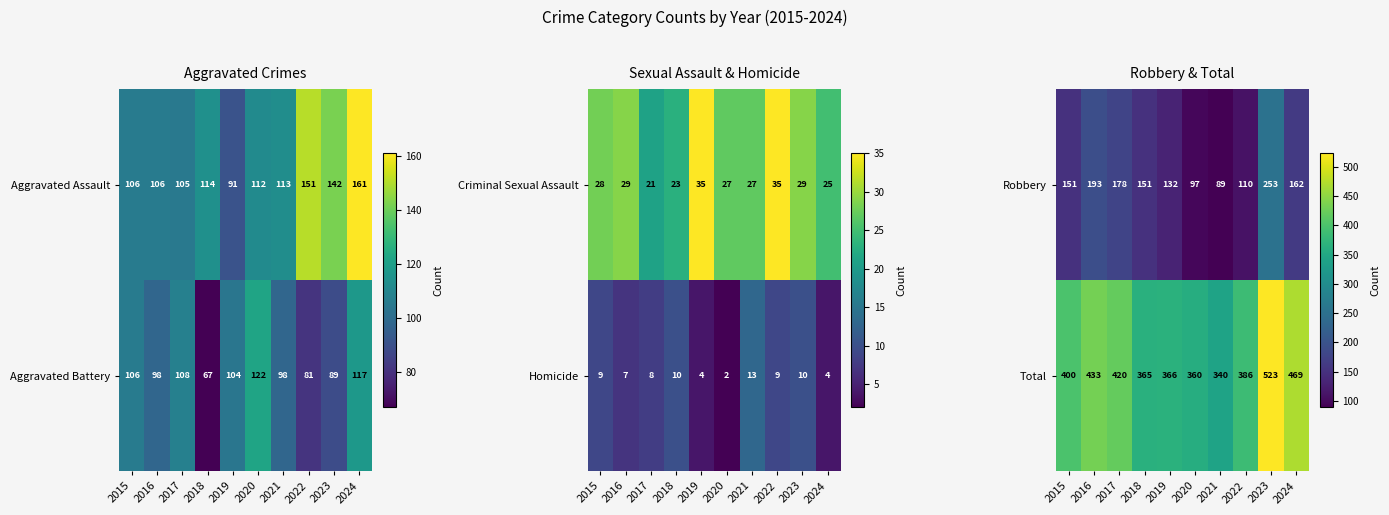

True or false: Robbery has a value of 151 at 2015.

True